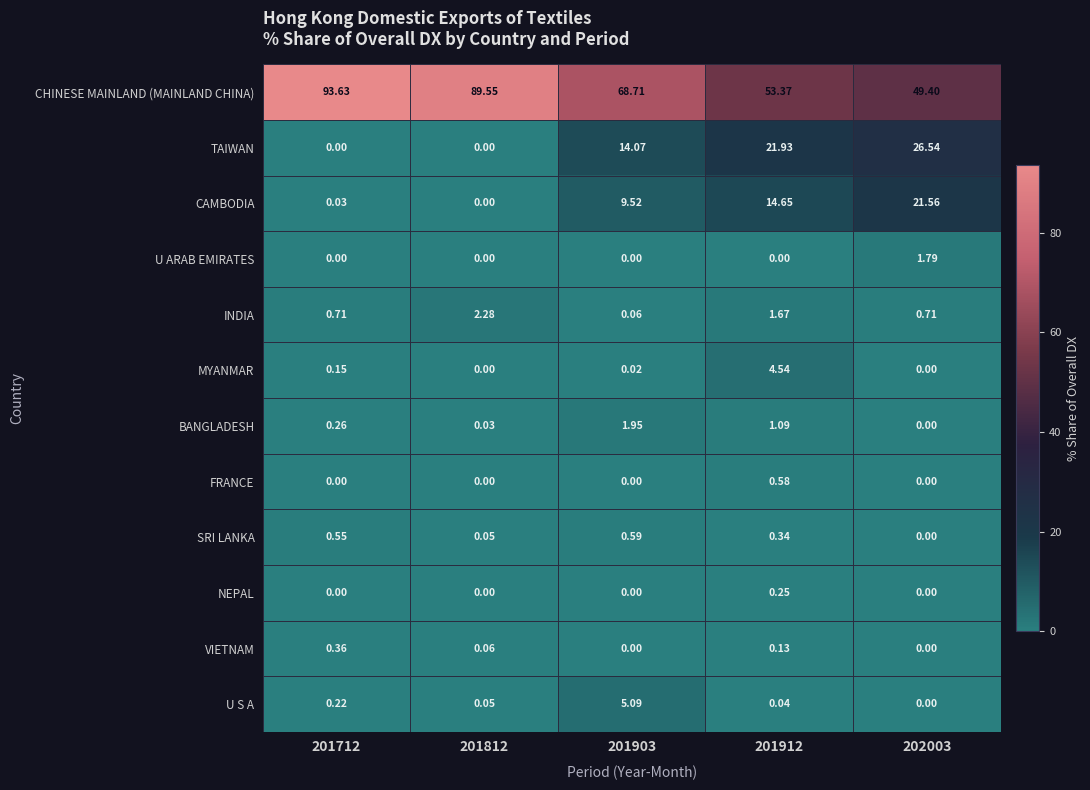

List the series in order of their peak value, highest first.

CHINESE MAINLAND (MAINLAND CHINA), TAIWAN, CAMBODIA, U S A, MYANMAR, INDIA, BANGLADESH, U ARAB EMIRATES, SRI LANKA, FRANCE, VIETNAM, NEPAL